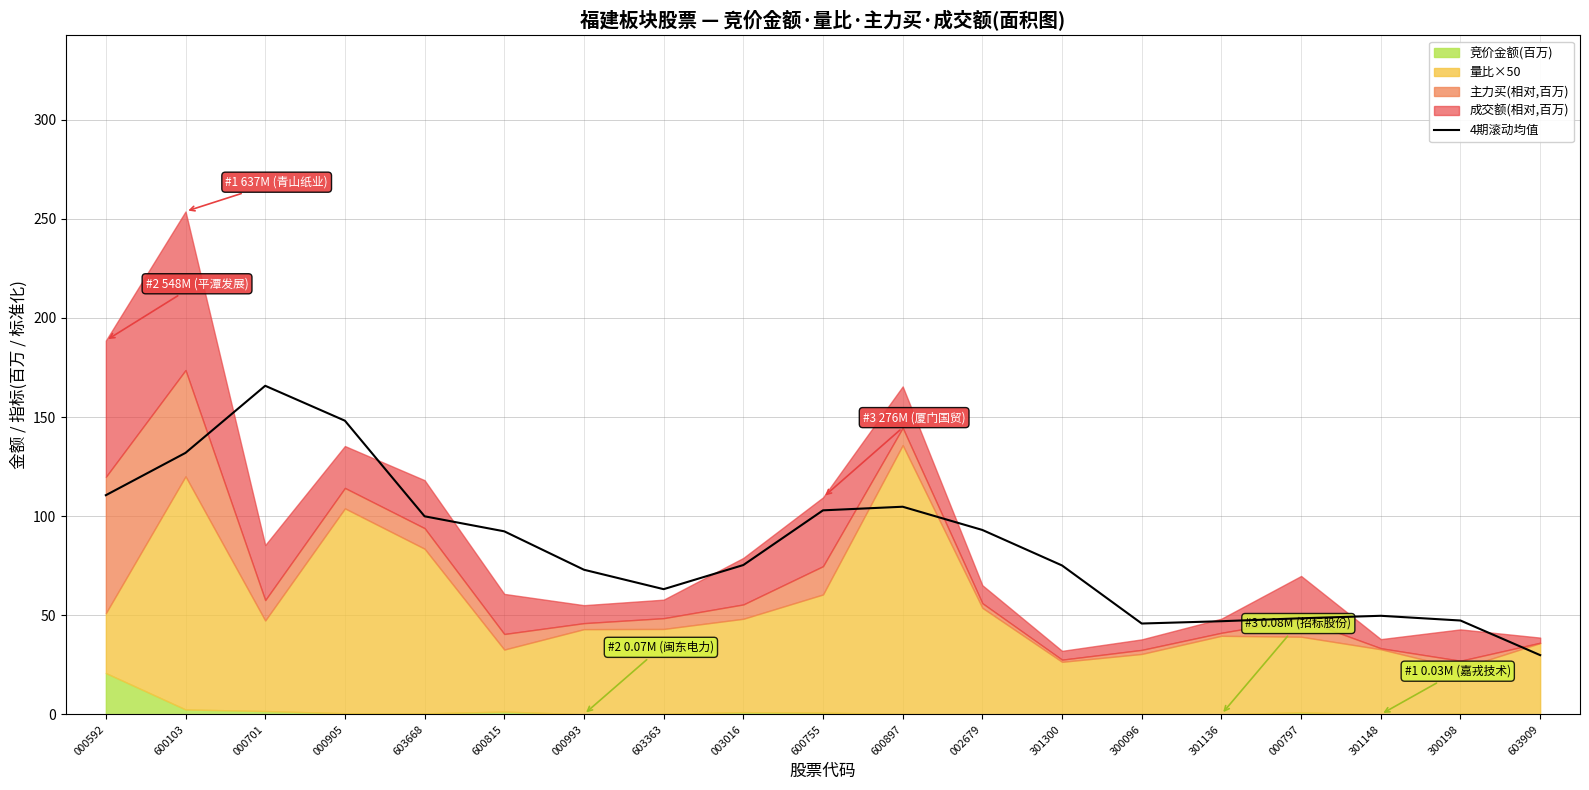

Reading left to right, transcribe all the data shown in this chart.

110.6	131.9	165.8	148.2	99.9	92.3	73.0	63.2	75.3	102.9	104.8	93.0	75.1	45.8	47.0	48.5	49.7	47.4	29.9